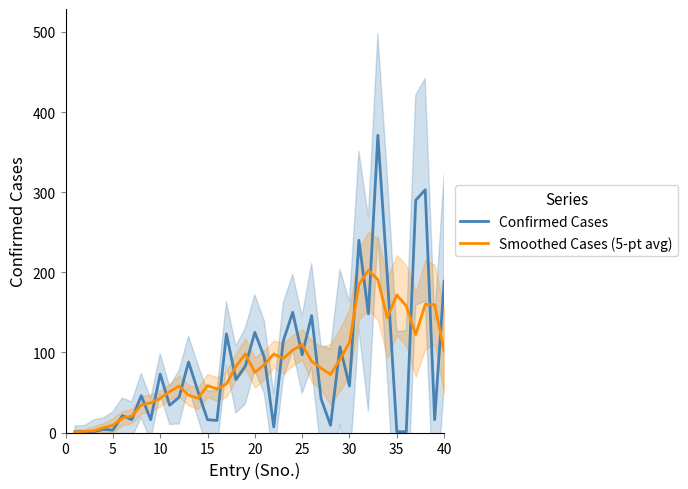

What is the difference between the maximum and second lowest values in the Smoothed Cases (5-pt avg) series?

201.0